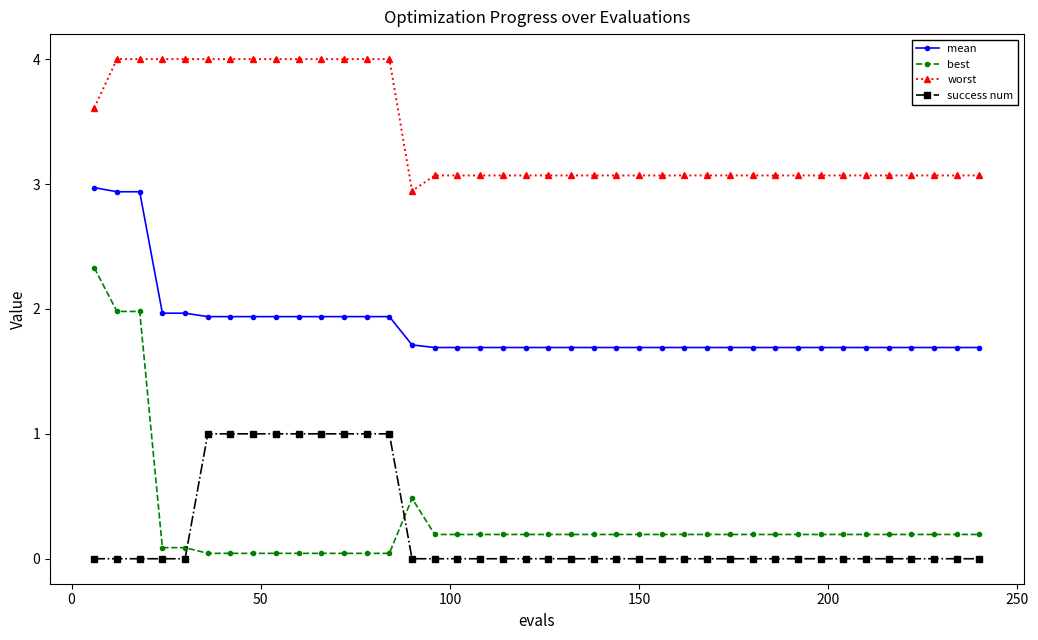

Which series has the largest range (max minus min)?

best